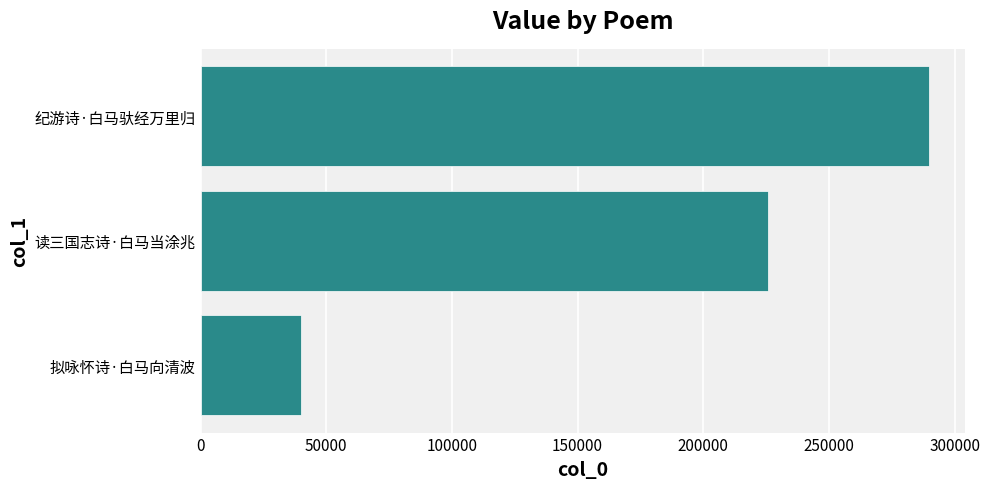

The value at 拟咏怀诗·白马向清波 is 40065. True or false?

True